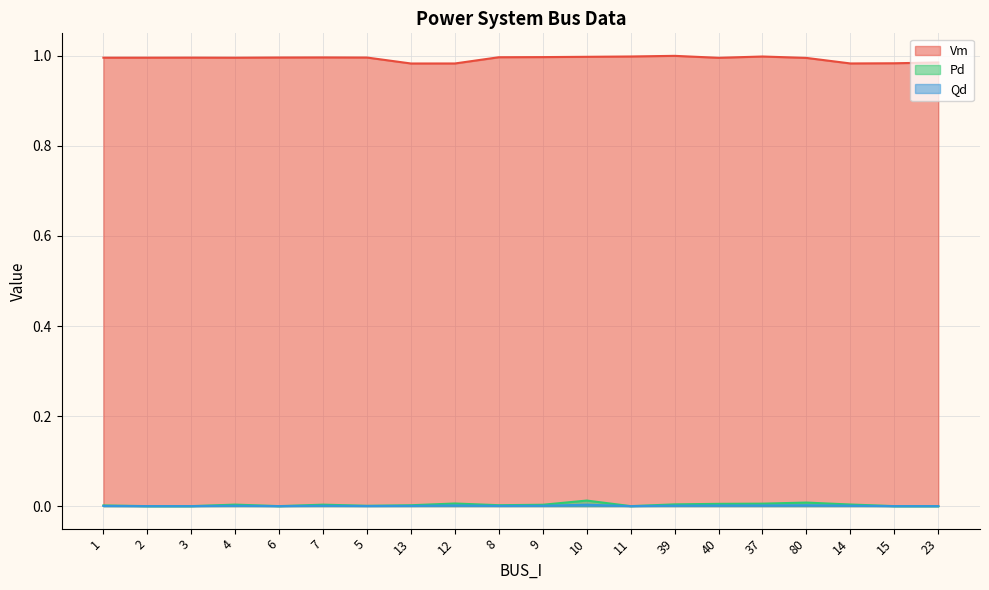

What is the label of the 4th point from the right?

80